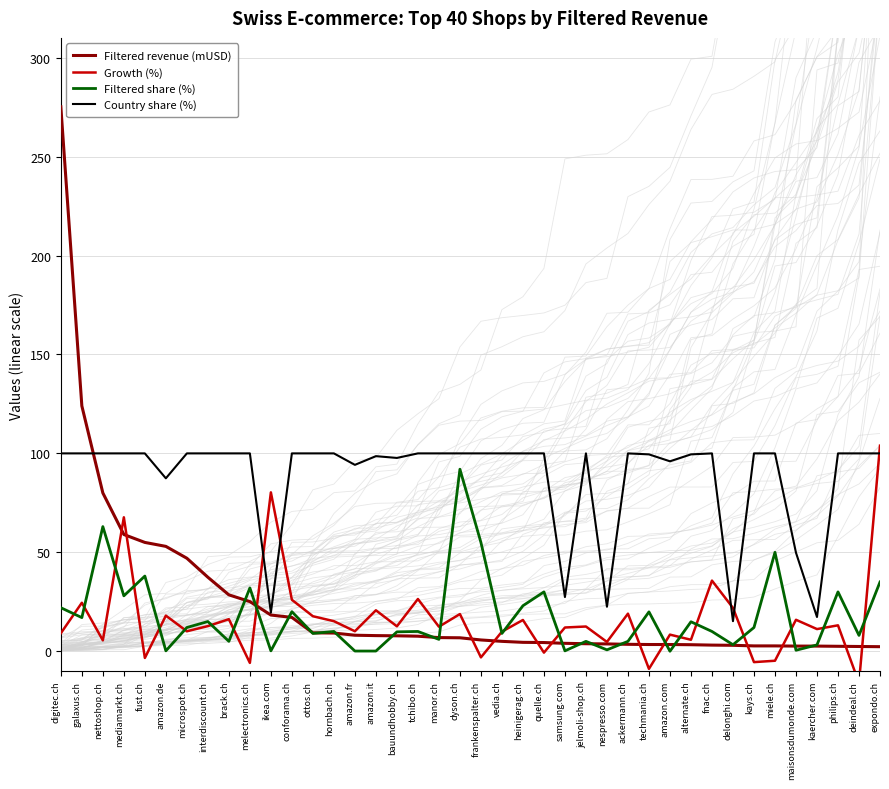

Reading left to right, transcribe all the data shown in this chart.

Filtered revenue (mUSD): digitec.ch=275.2	galaxus.ch=124.0	nettoshop.ch=80.0	mediamarkt.ch=59.0	fust.ch=55.0	amazon.de=53.0	microspot.ch=47.0	interdiscount.ch=37.4	brack.ch=28.5	melectronics.ch=25.1	ikea.com=18.3	conforama.ch=17.1	ottos.ch=9.3	hornbach.ch=9.2	amazon.fr=8.1	amazon.it=7.9	bauundhobby.ch=7.8	tchibo.ch=7.6	manor.ch=6.9	dyson.ch=6.8	frankenspalter.ch=5.7	vedia.ch=5.0	heinigerag.ch=4.5	quelle.ch=4.4	samsung.com=4.0	jelmoli-shop.ch=3.8	nespresso.com=3.7	ackermann.ch=3.5	techmania.ch=3.4	amazon.com=3.4	alternate.ch=3.3	fnac.ch=3.1	delonghi.com=3.0	kays.ch=2.7	miele.ch=2.7	maisonsdumonde.com=2.6	kaercher.com=2.6	philips.ch=2.5	deindeal.ch=2.4	expondo.ch=2.3
Growth (%): digitec.ch=9.1	galaxus.ch=24.5	nettoshop.ch=5.5	mediamarkt.ch=67.7	fust.ch=-3.4	amazon.de=18.0	microspot.ch=10.1	interdiscount.ch=12.7	brack.ch=16.2	melectronics.ch=-5.9	ikea.com=80.3	conforama.ch=26.0	ottos.ch=17.7	hornbach.ch=15.2	amazon.fr=10.1	amazon.it=20.7	bauundhobby.ch=12.6	tchibo.ch=26.4	manor.ch=12.4	dyson.ch=18.8	frankenspalter.ch=-3.1	vedia.ch=9.9	heinigerag.ch=15.8	quelle.ch=-0.7	samsung.com=12.0	jelmoli-shop.ch=12.5	nespresso.com=4.7	ackermann.ch=19.0	techmania.ch=-8.9	amazon.com=8.4	alternate.ch=5.8	fnac.ch=35.7	delonghi.com=21.9	kays.ch=-5.5	miele.ch=-4.8	maisonsdumonde.com=15.9	kaercher.com=11.2	philips.ch=13.1	deindeal.ch=-16.0	expondo.ch=103.9
Filtered share (%): digitec.ch=22.0	galaxus.ch=17.0	nettoshop.ch=63.0	mediamarkt.ch=28.0	fust.ch=38.0	amazon.de=0.2	microspot.ch=12.0	interdiscount.ch=15.0	brack.ch=5.0	melectronics.ch=32.0	ikea.com=0.2	conforama.ch=20.0	ottos.ch=9.0	hornbach.ch=10.0	amazon.fr=0.1	amazon.it=0.1	bauundhobby.ch=9.8	tchibo.ch=10.0	manor.ch=6.0	dyson.ch=92.0	frankenspalter.ch=55.0	vedia.ch=9.0	heinigerag.ch=23.0	quelle.ch=30.0	samsung.com=0.2	jelmoli-shop.ch=5.0	nespresso.com=0.7	ackermann.ch=5.0	techmania.ch=19.9	amazon.com=0.0	alternate.ch=14.9	fnac.ch=10.0	delonghi.com=3.3	kays.ch=12.0	miele.ch=50.0	maisonsdumonde.com=0.5	kaercher.com=3.2	philips.ch=30.0	deindeal.ch=8.0	expondo.ch=35.0
Country share (%): digitec.ch=100.0	galaxus.ch=100.0	nettoshop.ch=100.0	mediamarkt.ch=100.0	fust.ch=100.0	amazon.de=87.4	microspot.ch=100.0	interdiscount.ch=100.0	brack.ch=100.0	melectronics.ch=100.0	ikea.com=19.5	conforama.ch=100.0	ottos.ch=100.0	hornbach.ch=100.0	amazon.fr=94.2	amazon.it=98.6	bauundhobby.ch=97.7	tchibo.ch=100.0	manor.ch=100.0	dyson.ch=100.0	frankenspalter.ch=100.0	vedia.ch=100.0	heinigerag.ch=100.0	quelle.ch=100.0	samsung.com=27.4	jelmoli-shop.ch=100.0	nespresso.com=22.5	ackermann.ch=100.0	techmania.ch=99.5	amazon.com=96.0	alternate.ch=99.5	fnac.ch=100.0	delonghi.com=15.2	kays.ch=100.0	miele.ch=100.0	maisonsdumonde.com=49.8	kaercher.com=17.3	philips.ch=100.0	deindeal.ch=100.0	expondo.ch=100.0